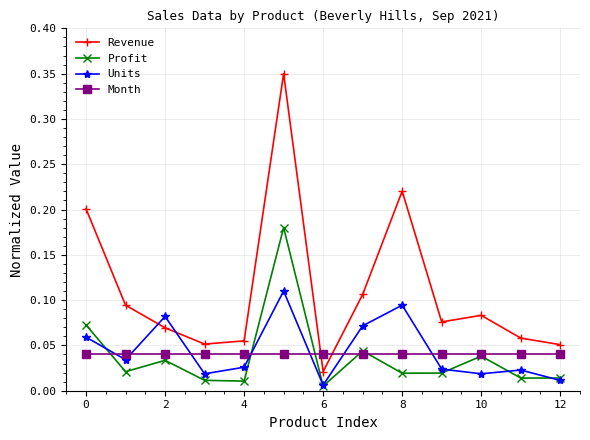

True or false: Profit has more than 2 interior local peaks.

True